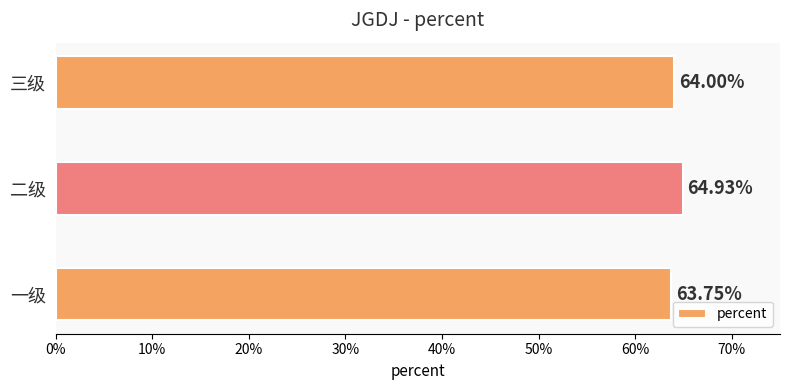

Are the bars horizontal?

Yes